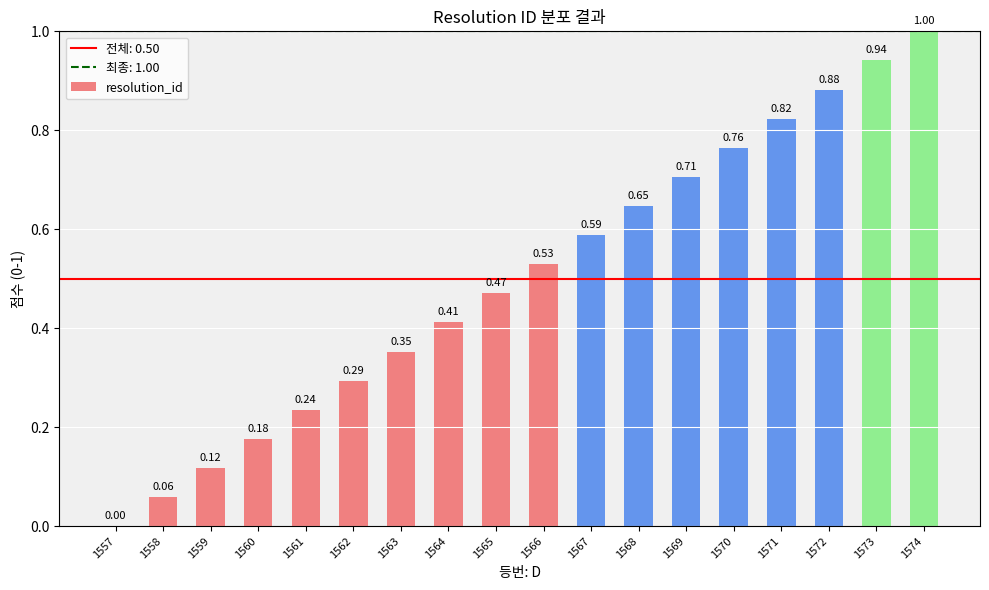

How many values are above zero?

17